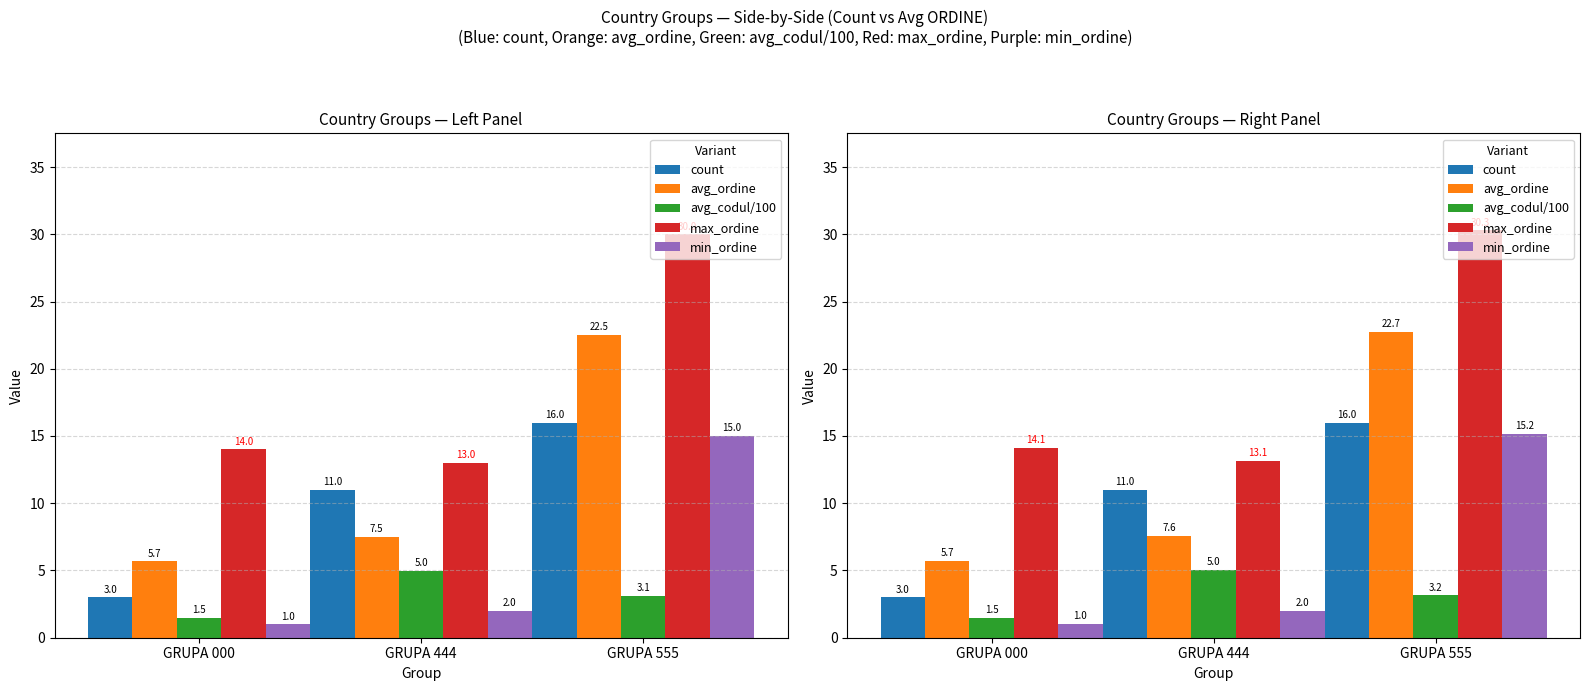

What is the difference between the maximum and second lowest values in the avg_ordine series?

15.2